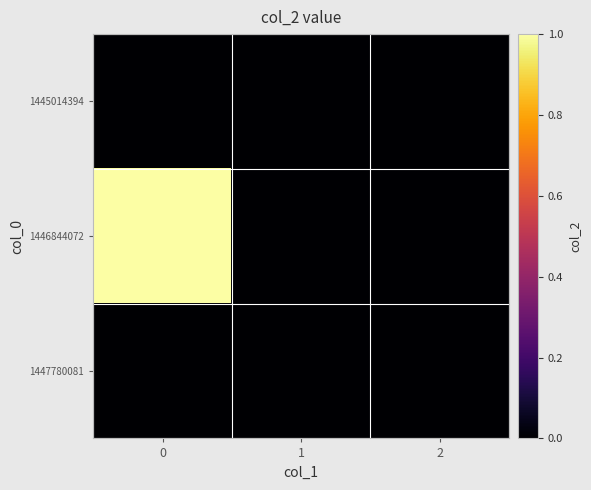

Reading left to right, transcribe all the data shown in this chart.

1445014394: 0=0	1=0	2=0
1446844072: 0=1	1=0	2=0
1447780081: 0=0	1=0	2=0